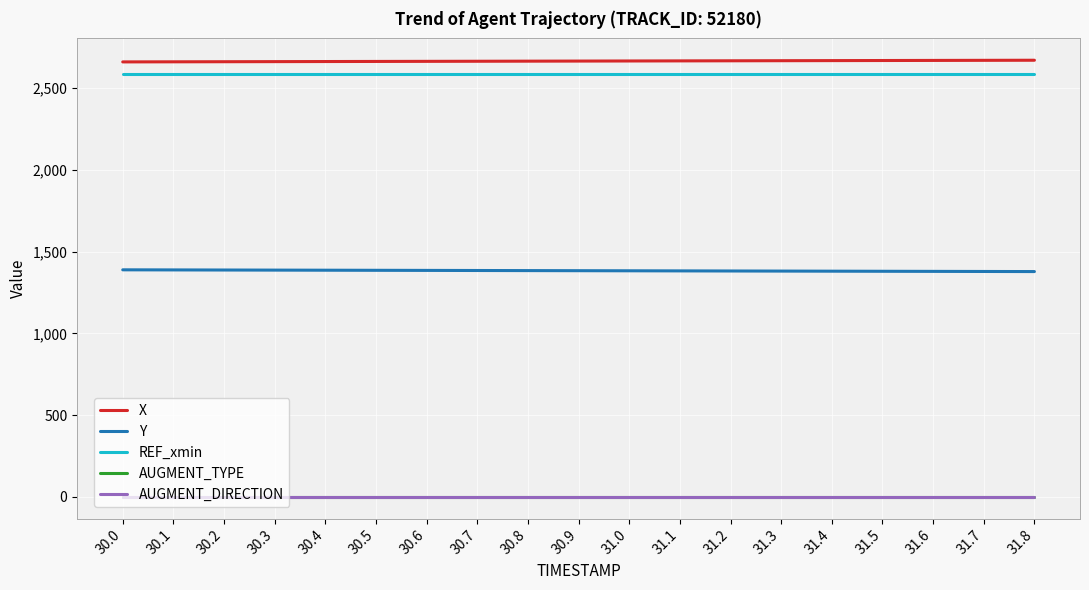

What is the spread (max minus min) of values at 31.7?

2668.9